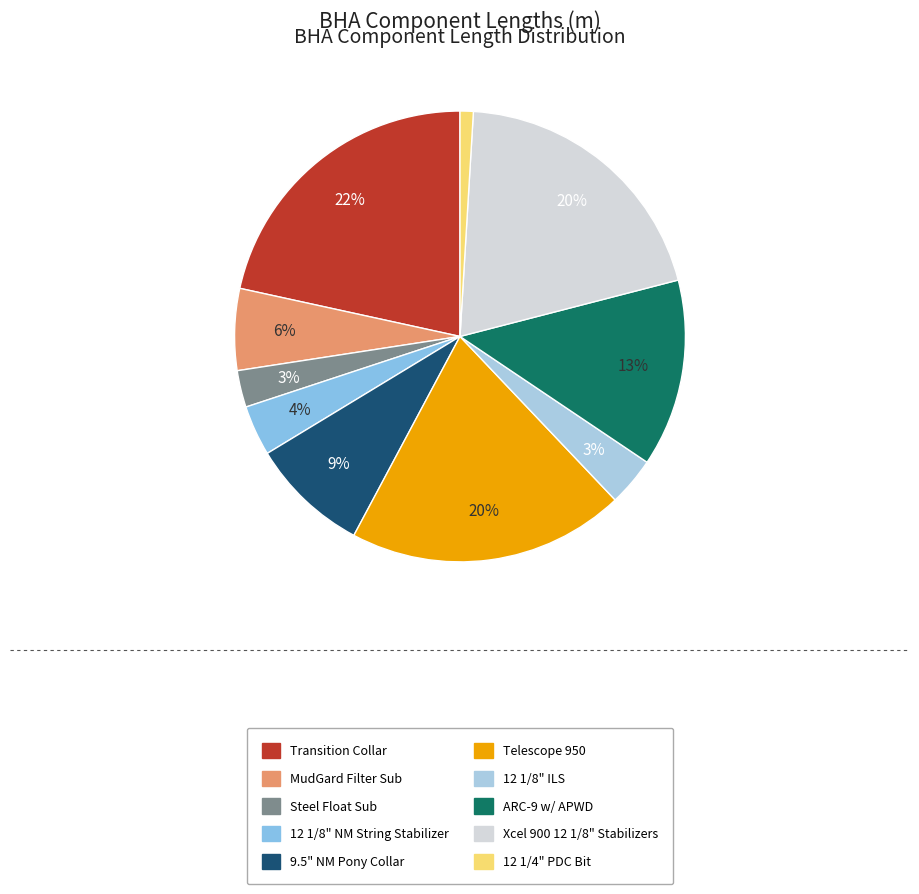

How many segments does this pie chart have?

10